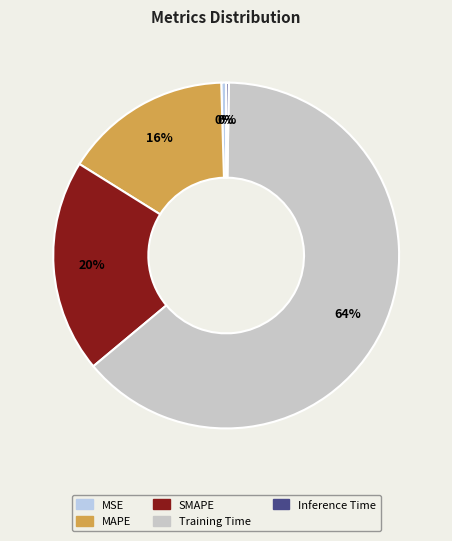

Count the number of slices in the pie.

5